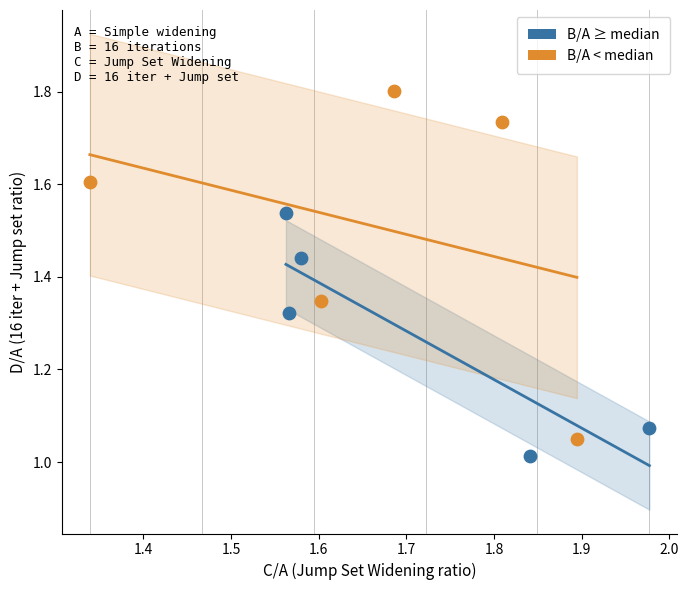

Which series reaches the maximum Y coordinate?

B/A < median